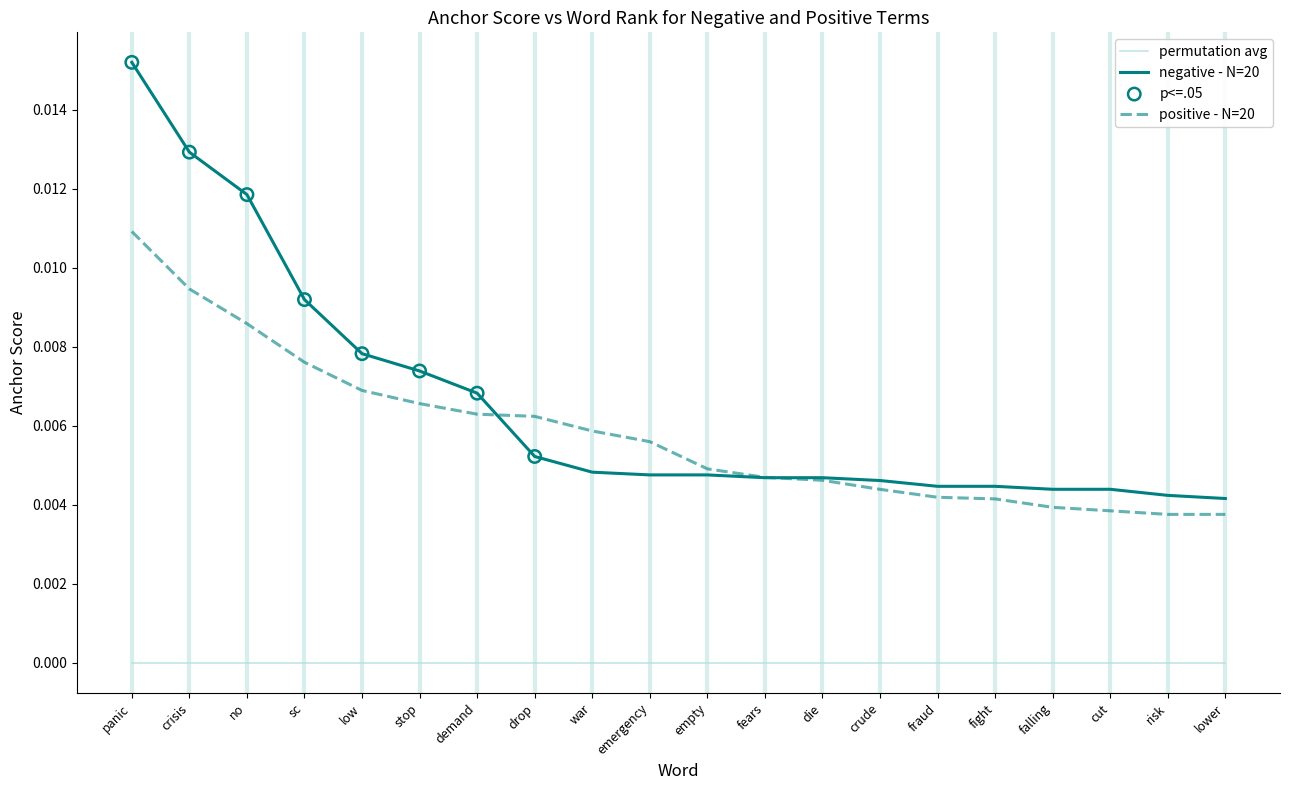

At which category is the sum across all series the highest?

panic